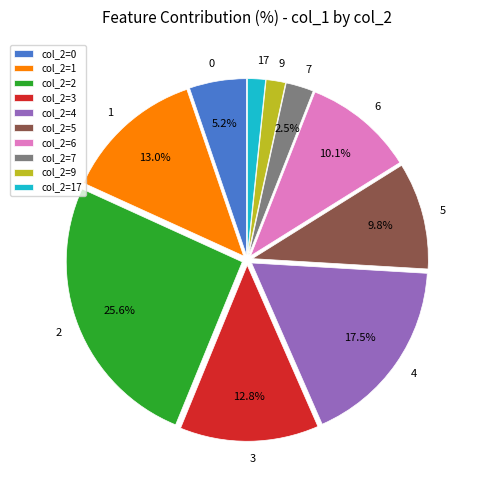

Which has a higher value, col_2=9 or col_2=6?

col_2=6